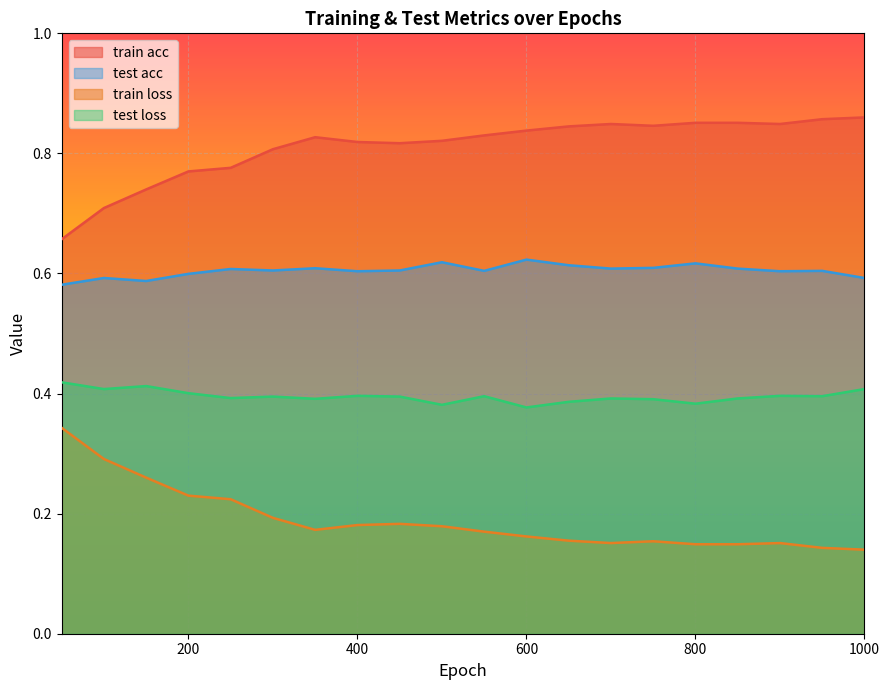

How many distinct data groups are displayed?

4